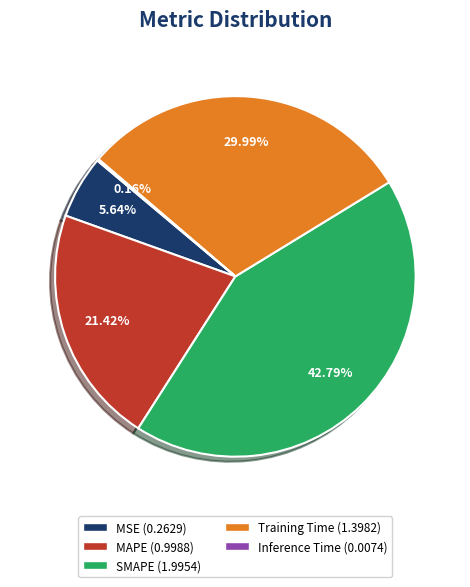

What is the ratio of the value at MAPE to the value at SMAPE?

0.5